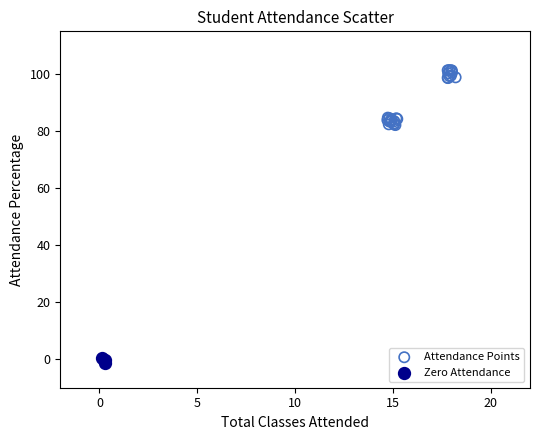

Which series has the widest spread of Y values?

Attendance Points